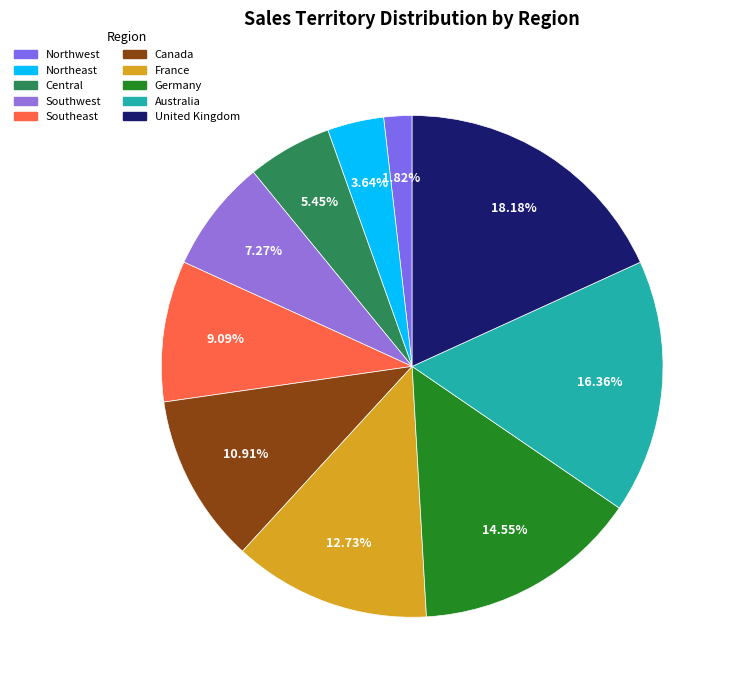

Count the number of slices in the pie.

10